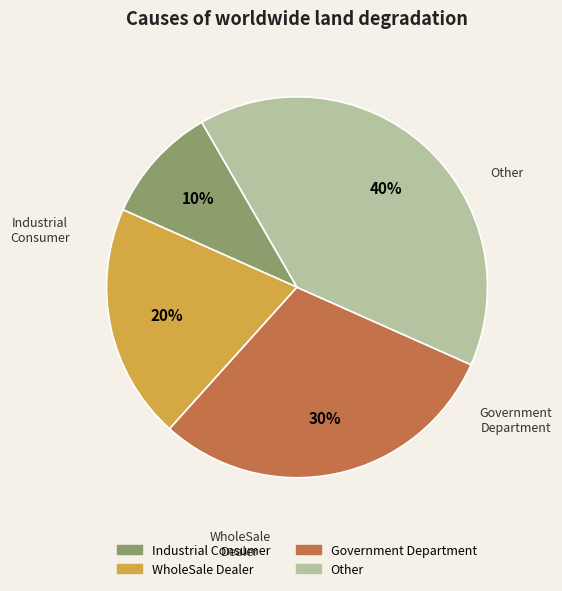

Does any single category account for the majority?

No